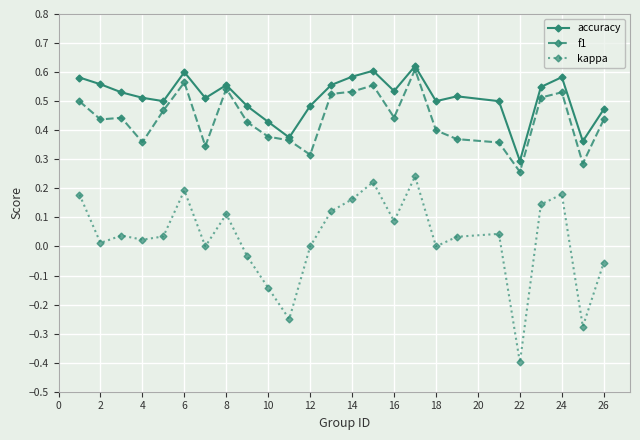

True or false: kappa has more than 0 points higher than both neighbors.

True